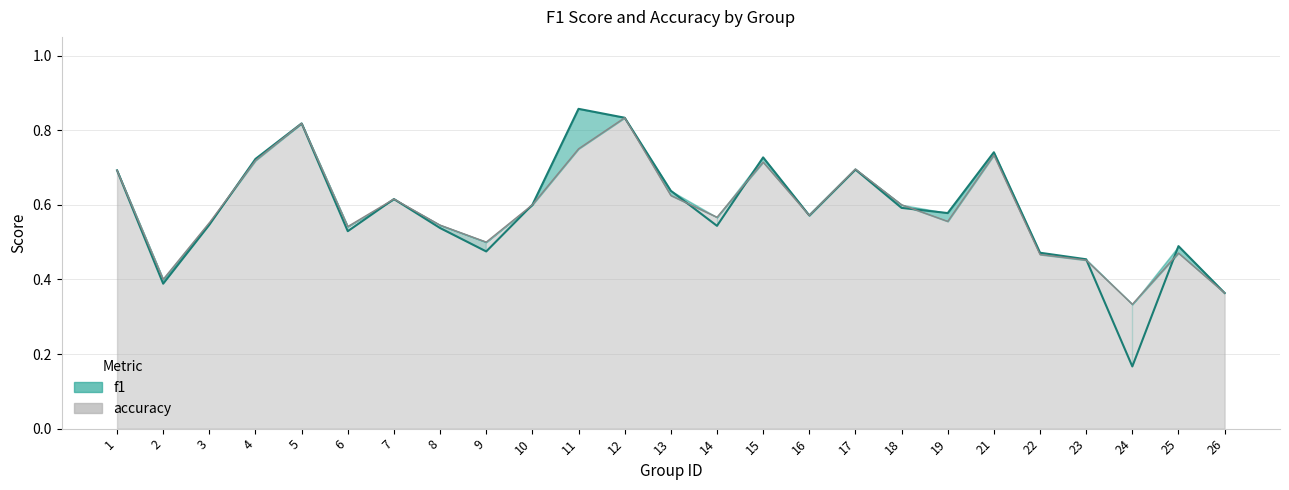

What is the sum of all f1 values?

14.6